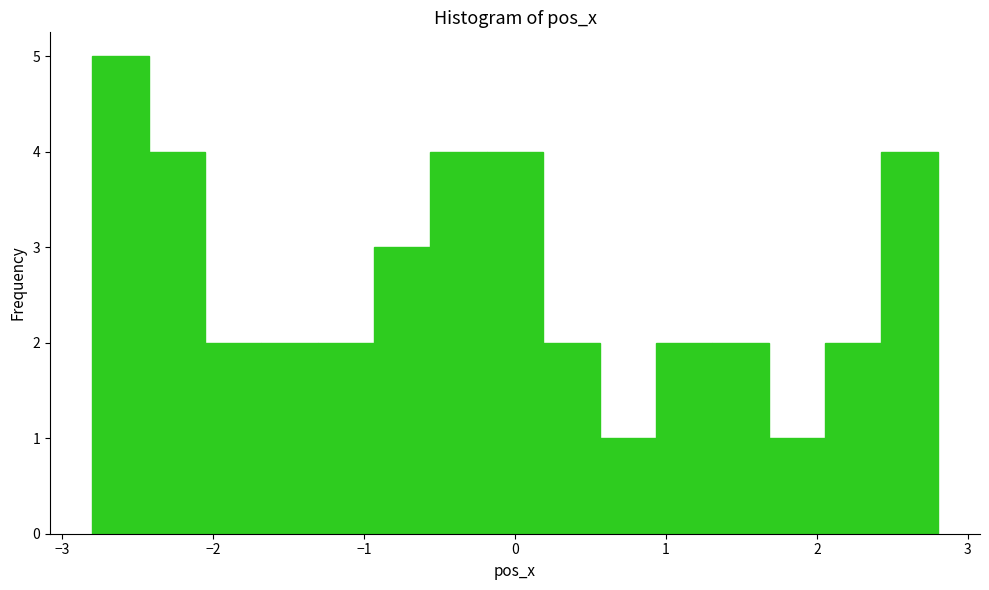

Read against the x-axis, roughly where is the centre of the tallest bar?

-2.6